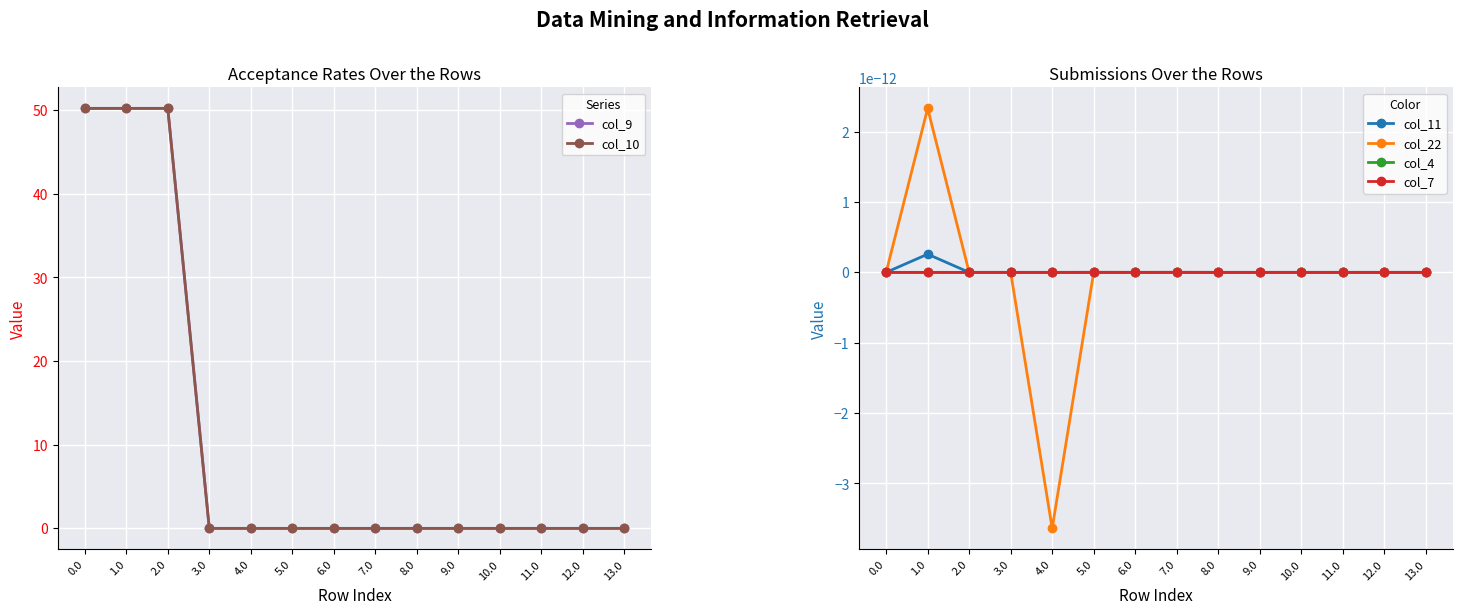

Reading right to left, extract all data points from this chart.

col_9: 13.0=0.0	12.0=0.0	11.0=0.0	10.0=0.0	9.0=0.0	8.0=0.0	7.0=0.0	6.0=0.0	5.0=0.0	4.0=0.0	3.0=0.0	2.0=50.2	1.0=50.2	0.0=50.2
col_10: 13.0=0.0	12.0=0.0	11.0=0.0	10.0=0.0	9.0=0.0	8.0=0.0	7.0=0.0	6.0=0.0	5.0=0.0	4.0=0.0	3.0=0.0	2.0=50.2	1.0=50.2	0.0=50.2
col_11: 13.0=0.0	12.0=0.0	11.0=0.0	10.0=0.0	9.0=0.0	8.0=0.0	7.0=0.0	6.0=0.0	5.0=0.0	4.0=0.0	3.0=0.0	2.0=0.0	1.0=0.0	0.0=0.0
col_22: 13.0=0.0	12.0=0.0	11.0=0.0	10.0=0.0	9.0=0.0	8.0=0.0	7.0=0.0	6.0=0.0	5.0=0.0	4.0=-0.0	3.0=0.0	2.0=0.0	1.0=0.0	0.0=0.0
col_4: 13.0=0.0	12.0=0.0	11.0=0.0	10.0=0.0	9.0=0.0	8.0=0.0	7.0=0.0	6.0=0.0	5.0=0.0	4.0=0.0	3.0=0.0	2.0=0.0	1.0=0.0	0.0=0.0
col_7: 13.0=0.0	12.0=0.0	11.0=0.0	10.0=0.0	9.0=0.0	8.0=0.0	7.0=0.0	6.0=0.0	5.0=0.0	4.0=0.0	3.0=0.0	2.0=0.0	1.0=0.0	0.0=0.0